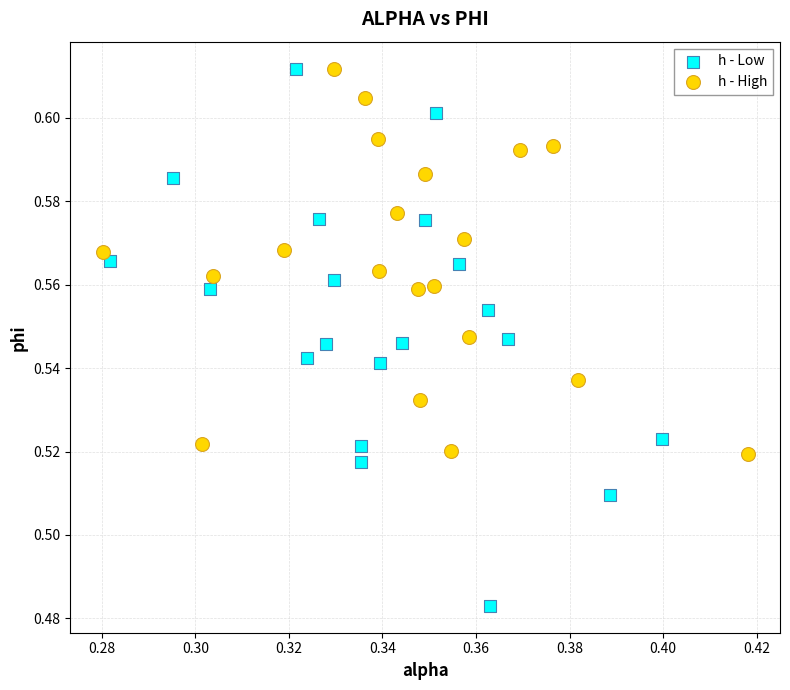

Which series reaches the minimum Y coordinate?

h - Low